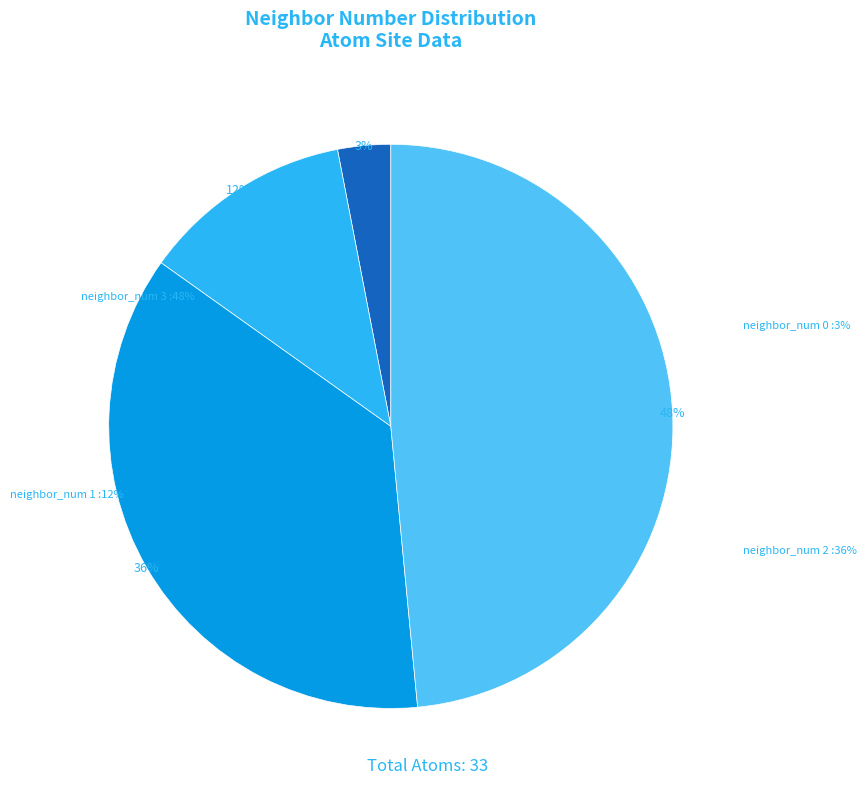

To the nearest percent, what percentage of the pie is neighbor_num 2?

36%